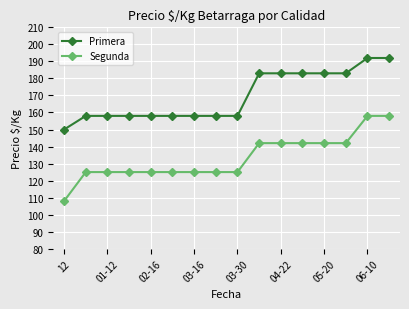

Reading left to right, extract all data points from this chart.

Primera: 150	158	158	158	158	158	158	158	158	183	183	183	183	183	192	192
Segunda: 108	125	125	125	125	125	125	125	125	142	142	142	142	142	158	158